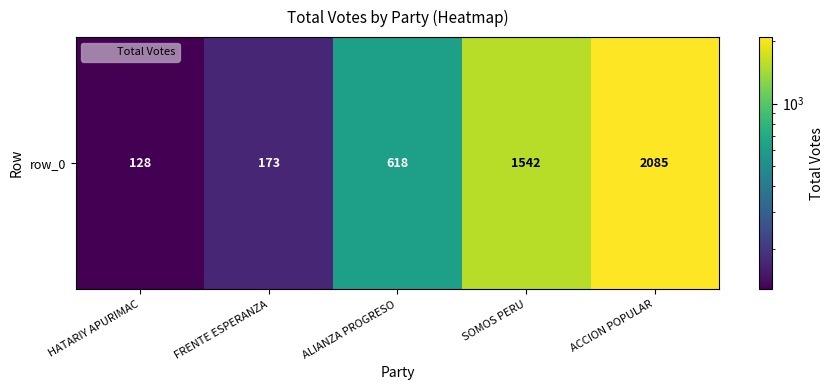

Reading right to left, list all the values displayed in this chart.

ACCION POPULAR=2085	SOMOS PERU=1542	ALIANZA PROGRESO=618	FRENTE ESPERANZA=173	HATARIY APURIMAC=128